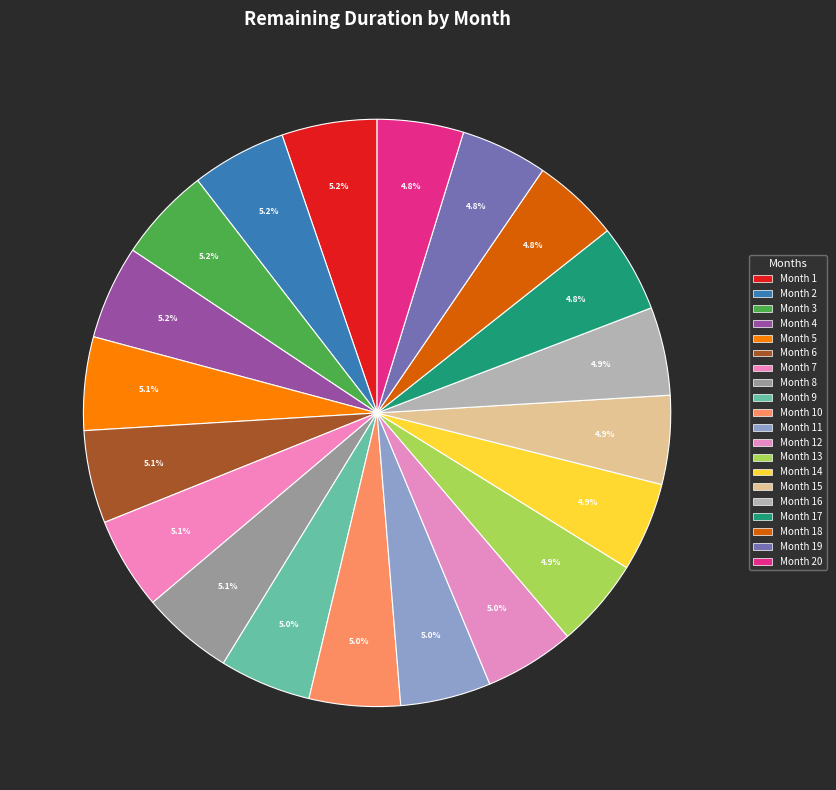

How many slices are in this pie chart?

20